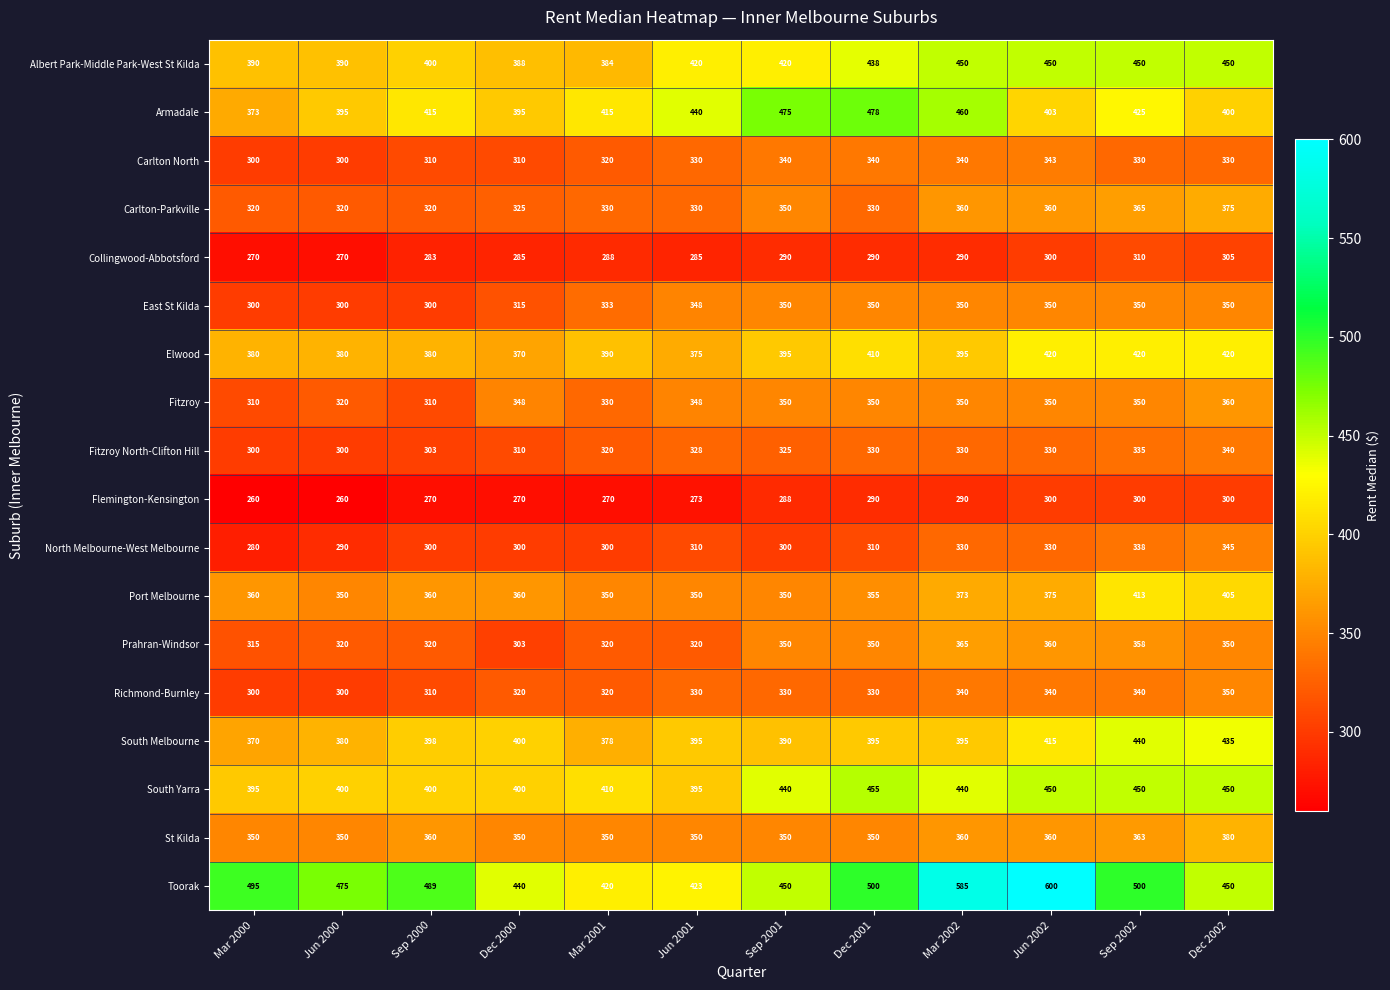

What is the approximate value of Flemington-Kensington at Dec 2000, to the nearest 10?

270